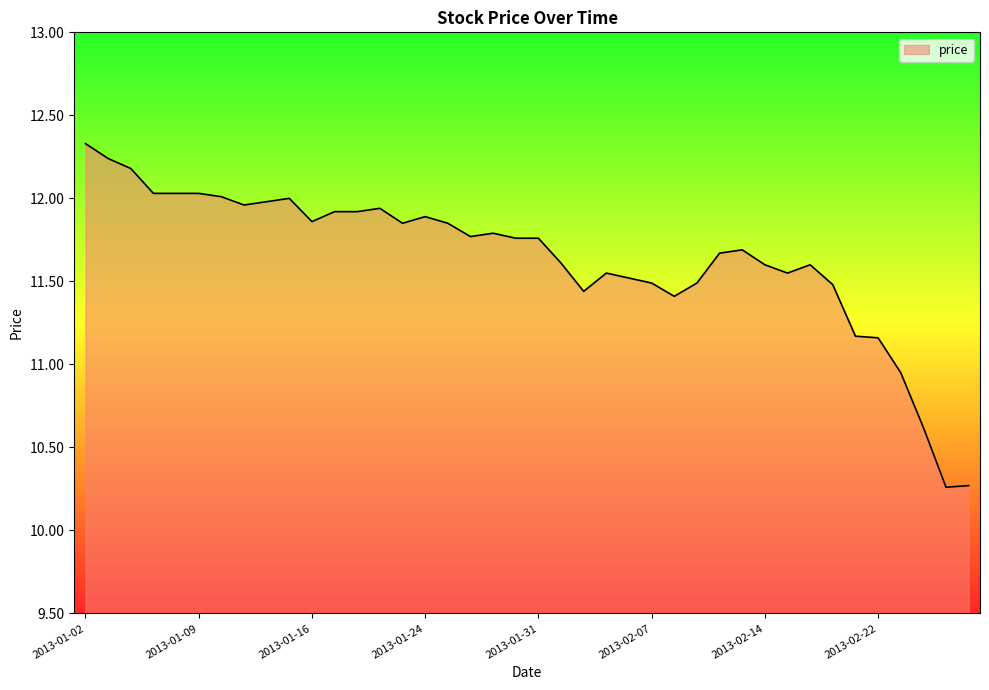

What is the greatest value displayed?

12.3